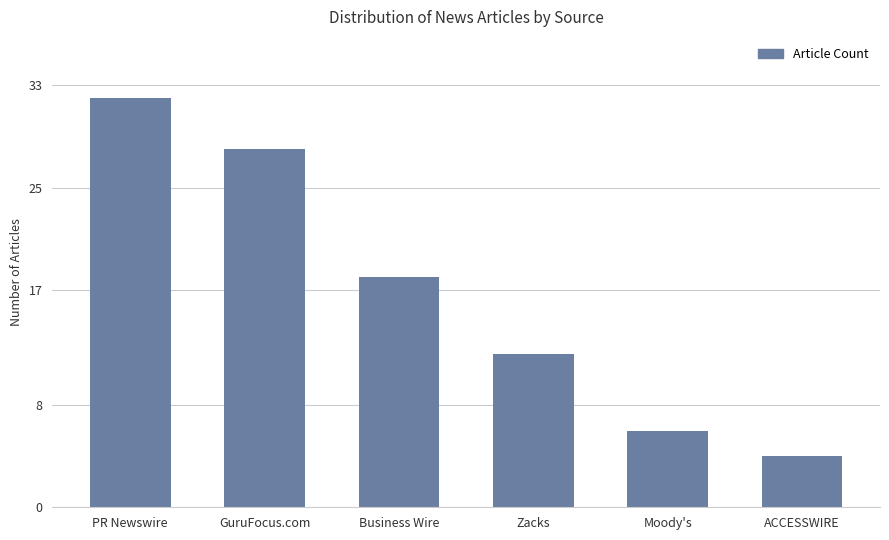

What is the label of the 1st bar from the left?

PR Newswire